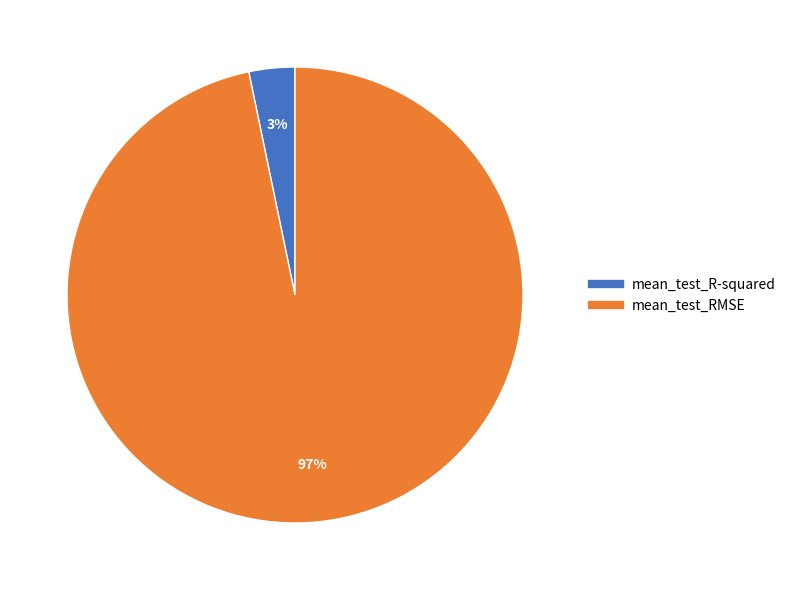

How many slices are in this pie chart?

2